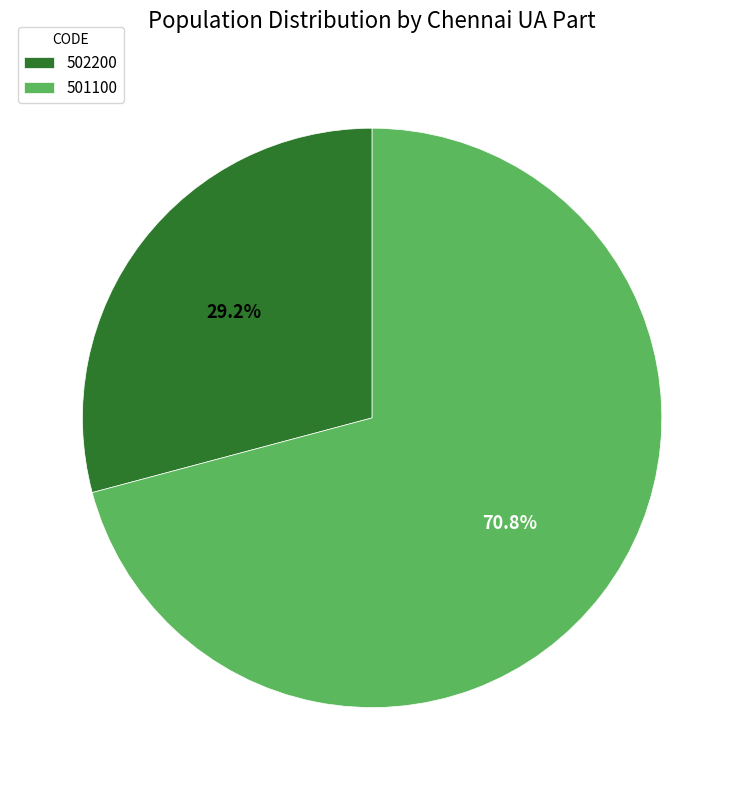

To the nearest percent, what is the average slice percentage?

50%